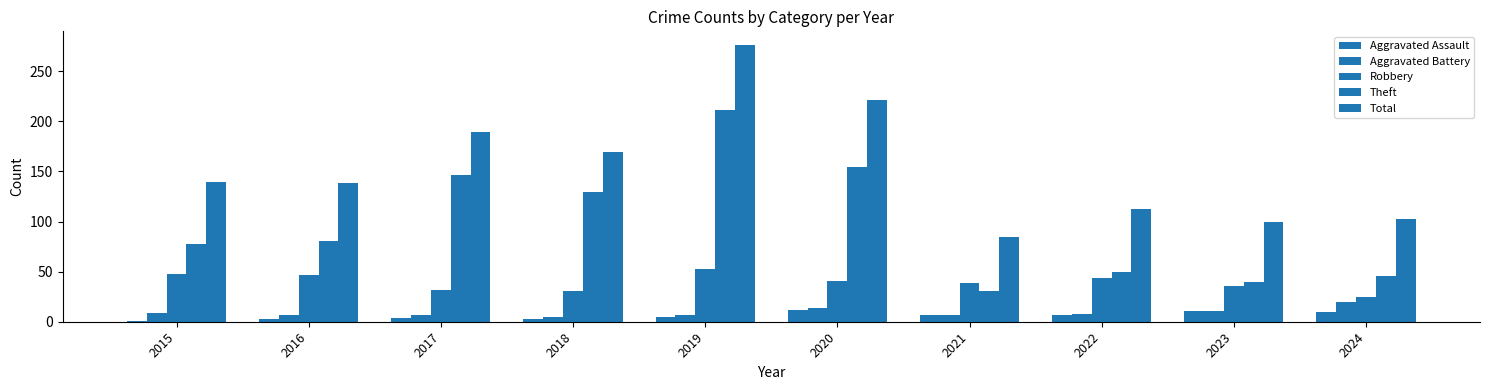

Reading left to right, transcribe all the data shown in this chart.

Aggravated Assault: 1	3	4	3	5	12	7	7	11	10
Aggravated Battery: 9	7	7	5	7	14	7	8	11	20
Robbery: 48	47	32	31	53	41	39	44	36	25
Theft: 78	81	146	129	211	154	31	50	40	46
Total: 139	138	189	169	276	221	85	112	100	103